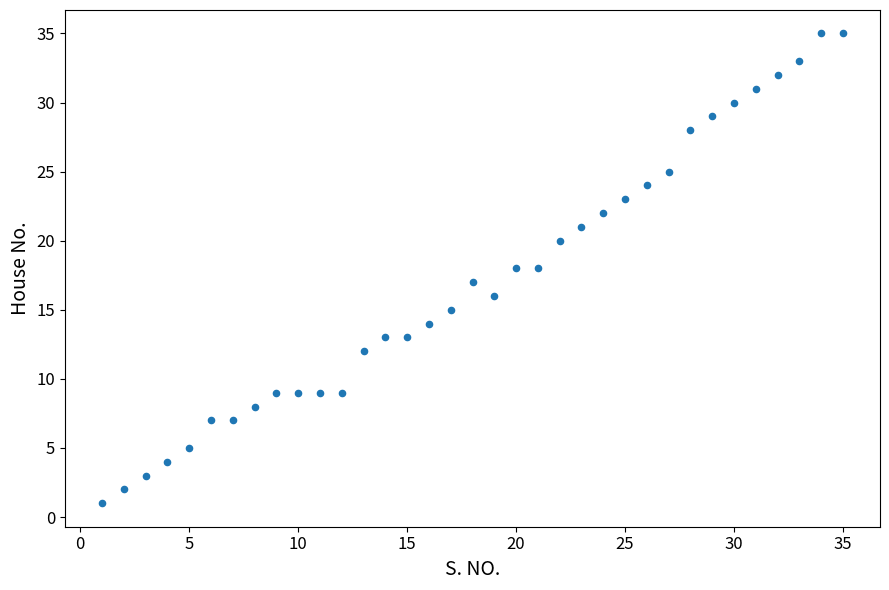

What is the range of Y values (max minus min)?

34